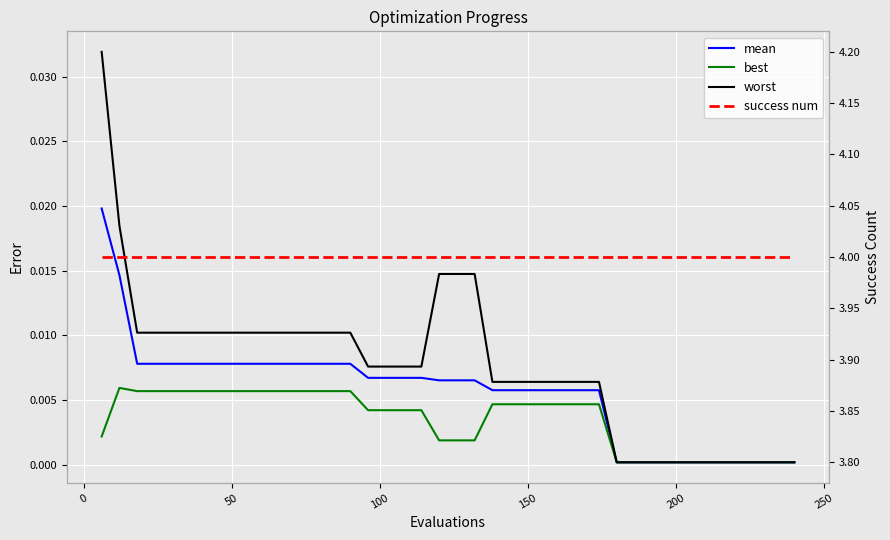

At how many categories does at least one series exceed 2?

40